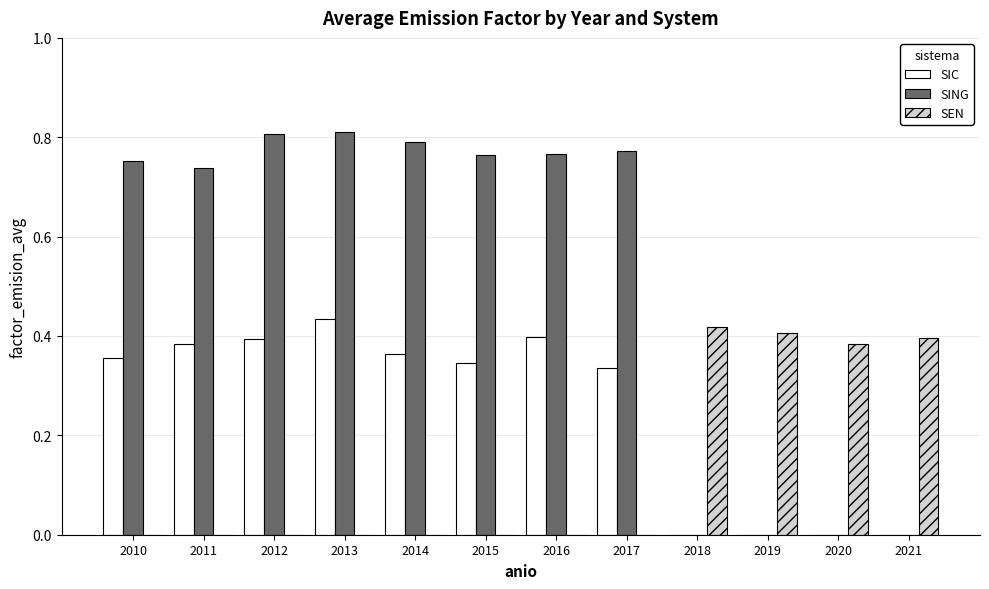

What is the total value across all series at 2011?

1.1